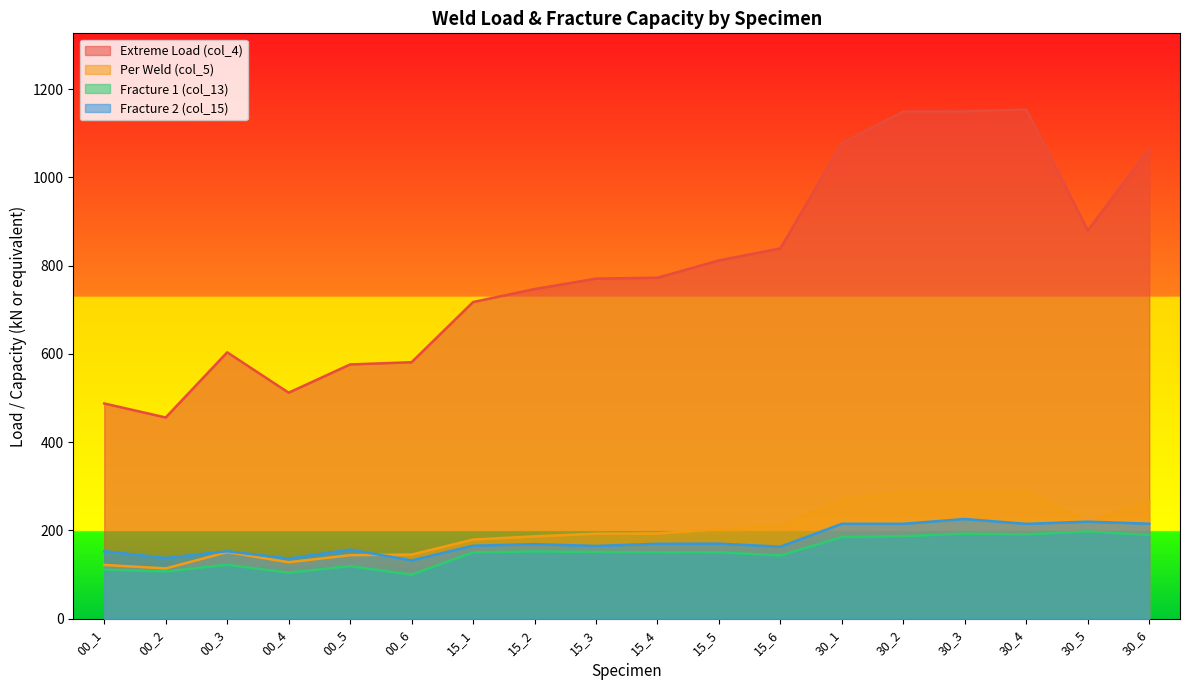

Rank the series at 00_4 from lowest to highest value.

Fracture 1 (col_13), Per Weld (col_5), Fracture 2 (col_15), Extreme Load (col_4)